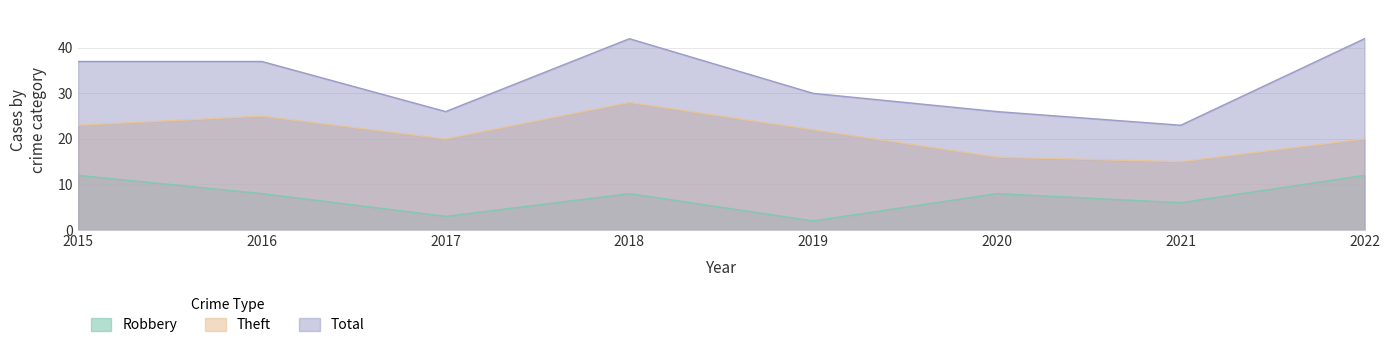

What is the value of the Total point at the 1st from the left?

37